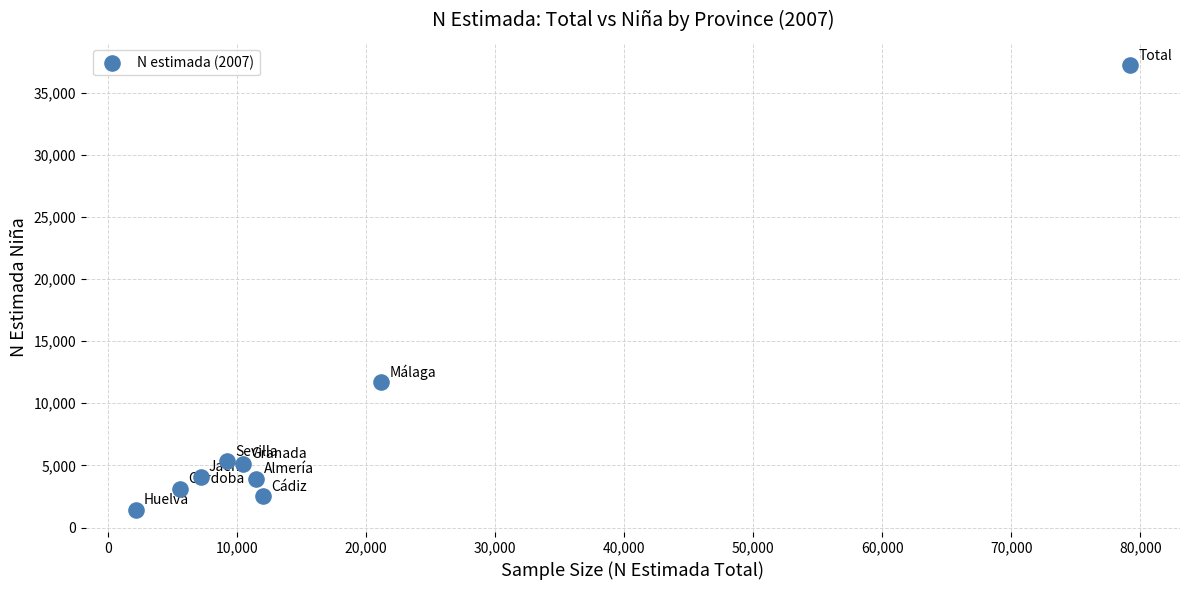

What is the range of X values (max minus min)?

77082